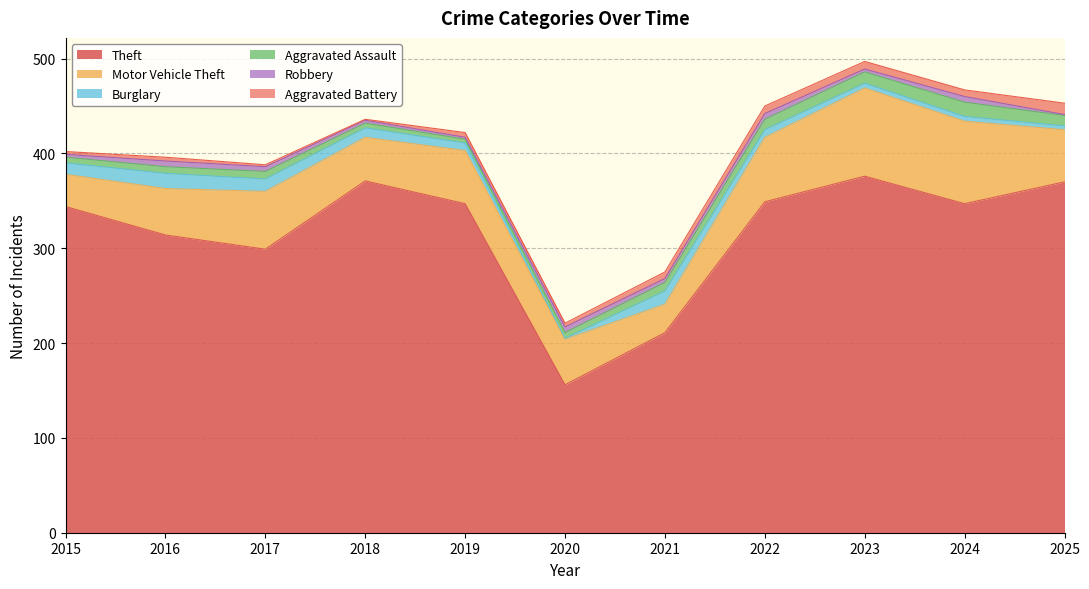

How many lines are shown in the chart?

6